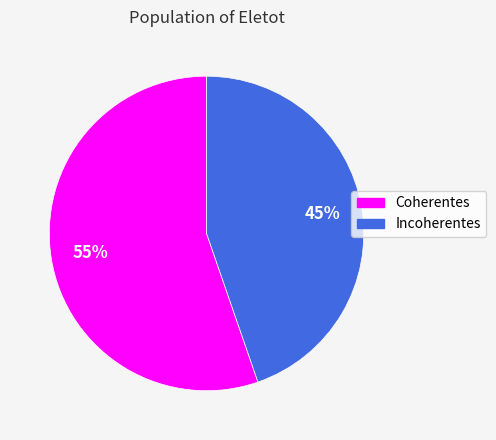

Is Coherentes the majority of the pie?

Yes